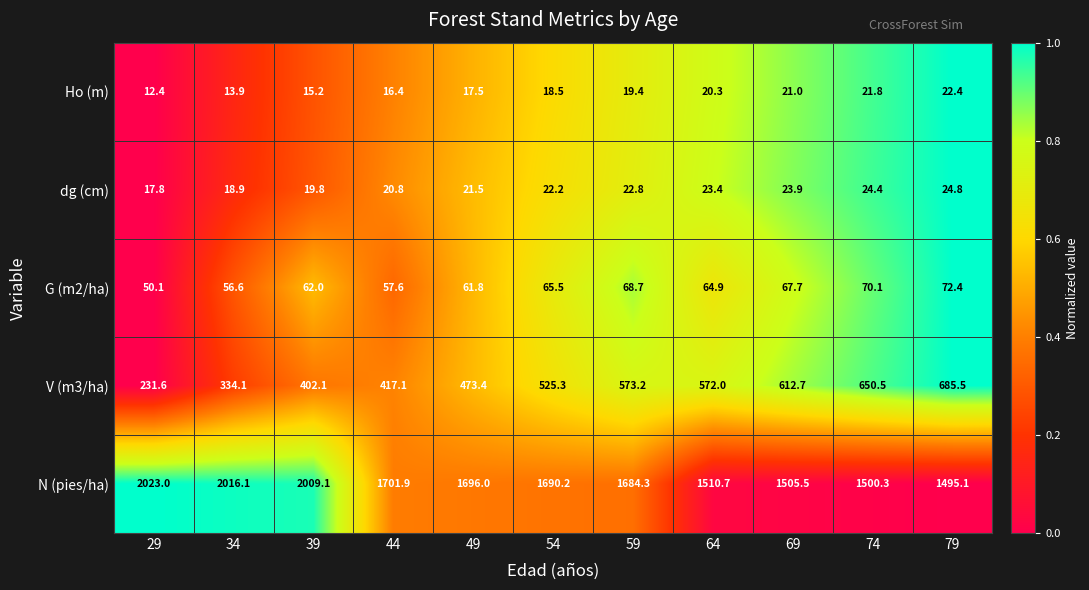

List the series in order of their peak value, highest first.

N (pies/ha), V (m3/ha), G (m2/ha), dg (cm), Ho (m)